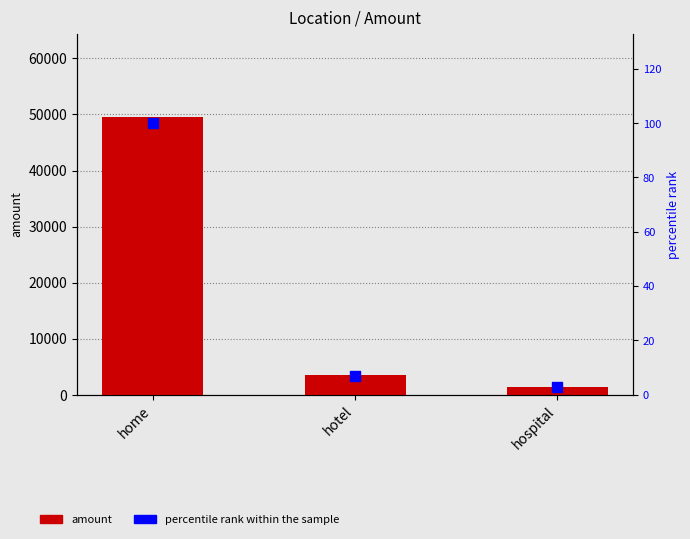

Which series has the largest total across all categories?

amount